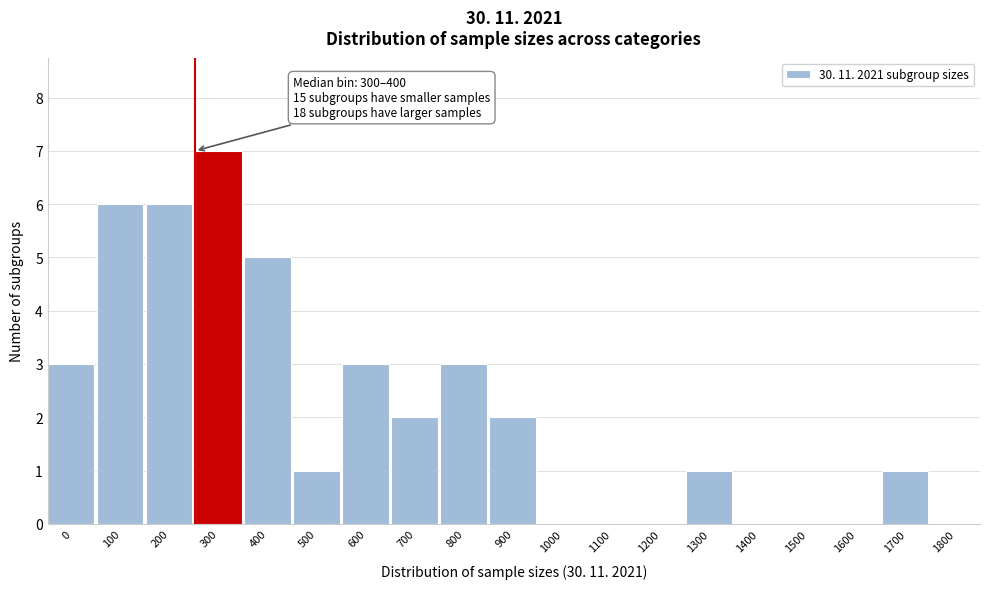

Reading right to left, extract all data points from this chart.

1800=0	1700=1	1600=0	1500=0	1400=0	1300=1	1200=0	1100=0	1000=0	900=2	800=3	700=2	600=3	500=1	400=5	300=7	200=6	100=6	0=3